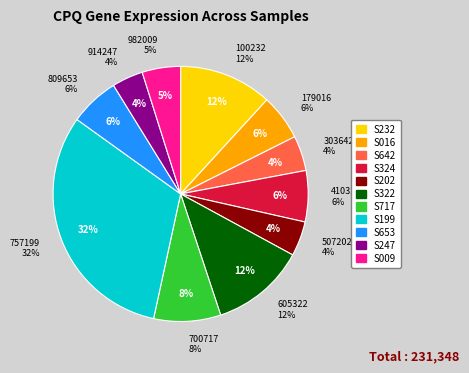

To the nearest percent, what percentage of the pie is 914247?

4%